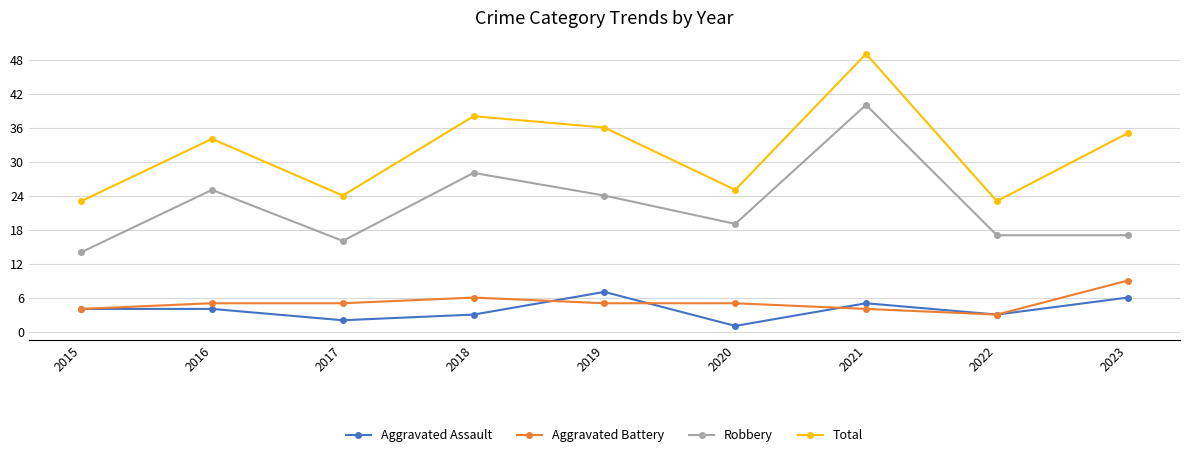

Rank the series at 2020 from highest to lowest value.

Total, Robbery, Aggravated Battery, Aggravated Assault